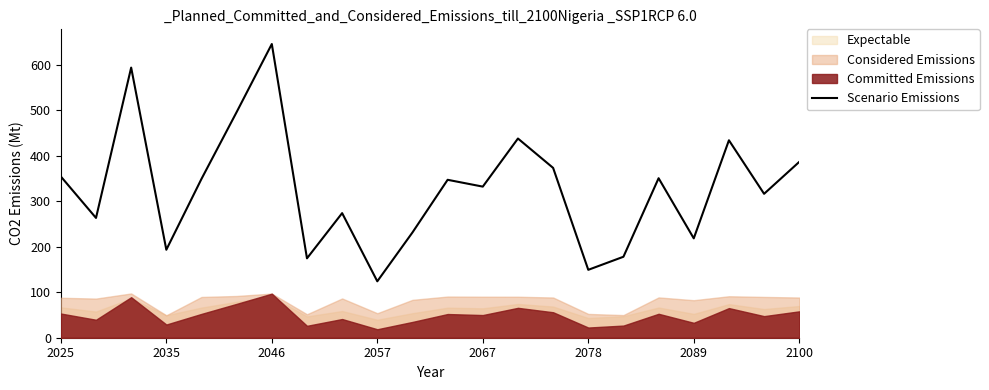

What is the maximum value shown in the chart?

645.7